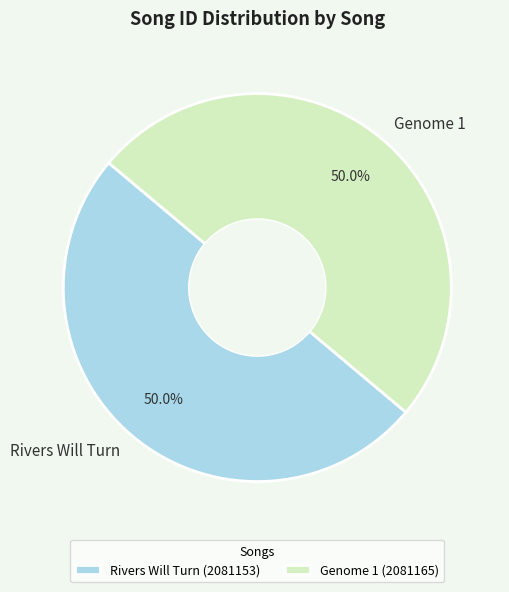

What percentage do Rivers Will Turn and Genome 1 together represent?

100.0%